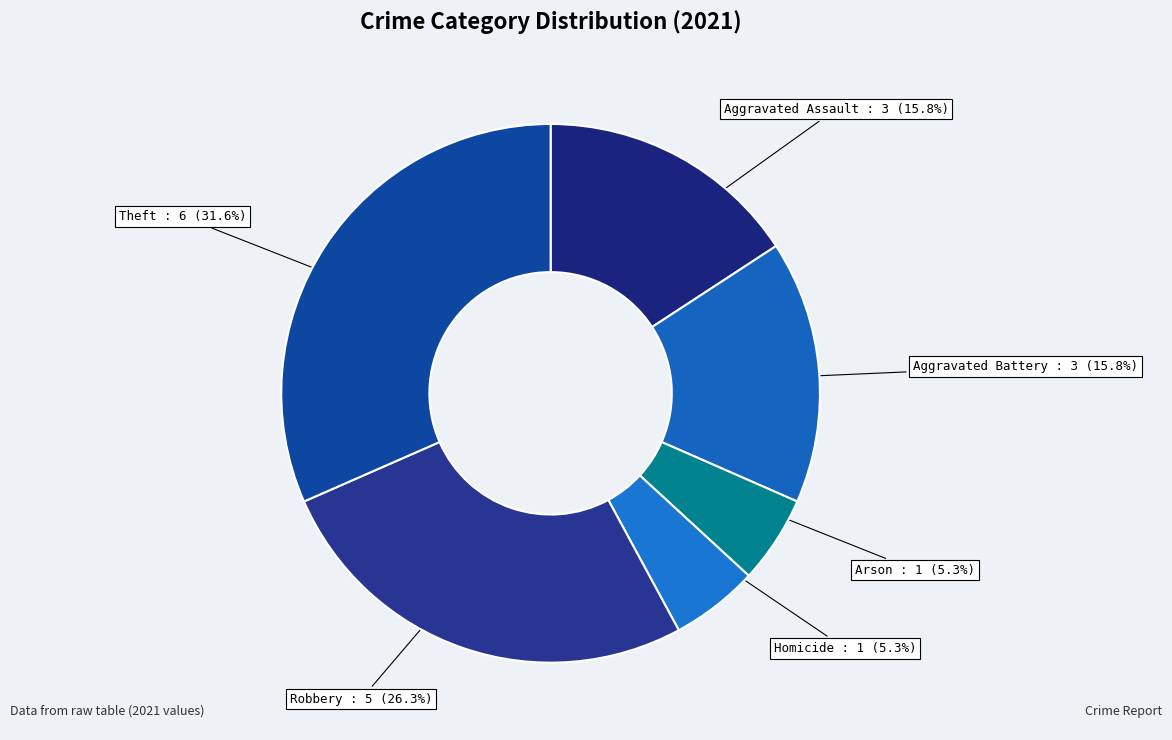

Is there any slice that represents more than half of the pie?

No